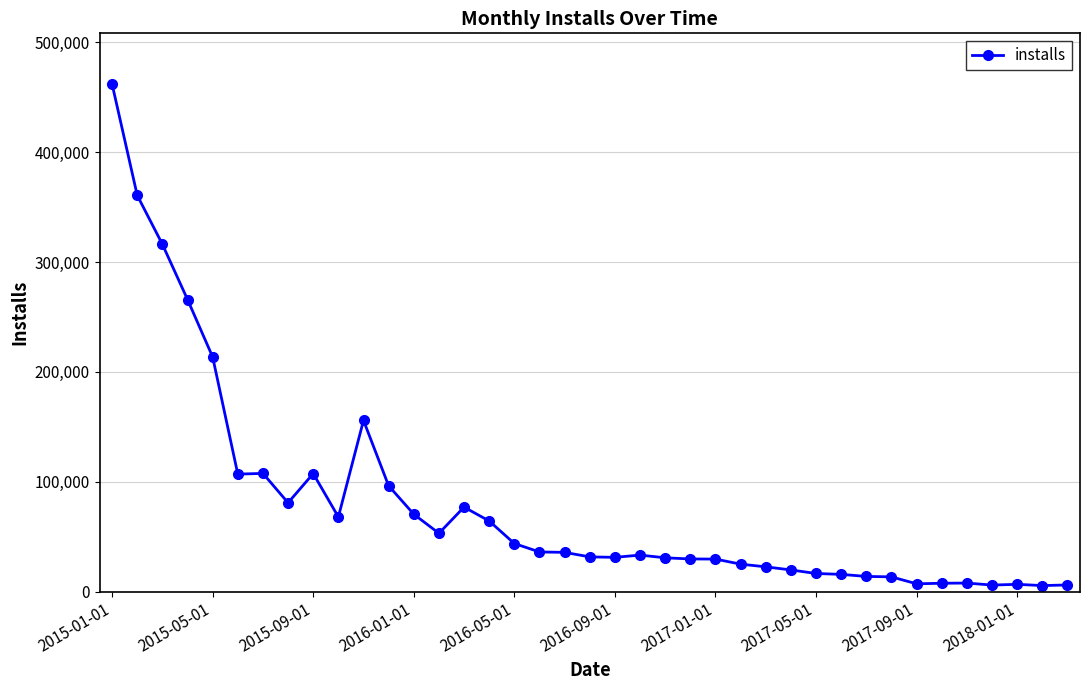

True or false: the data has more than 0 interior local peaks.

True